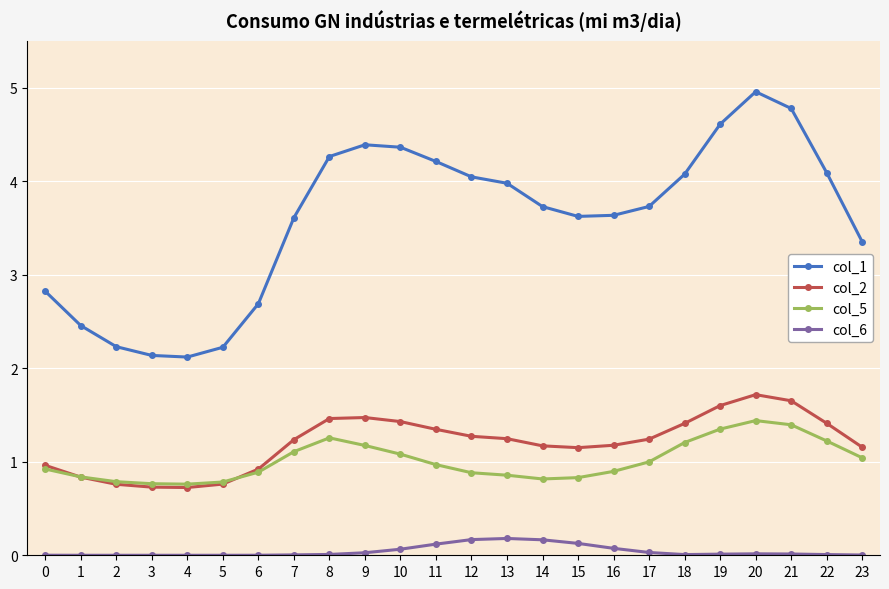

What is the minimum value for col_2?

0.7